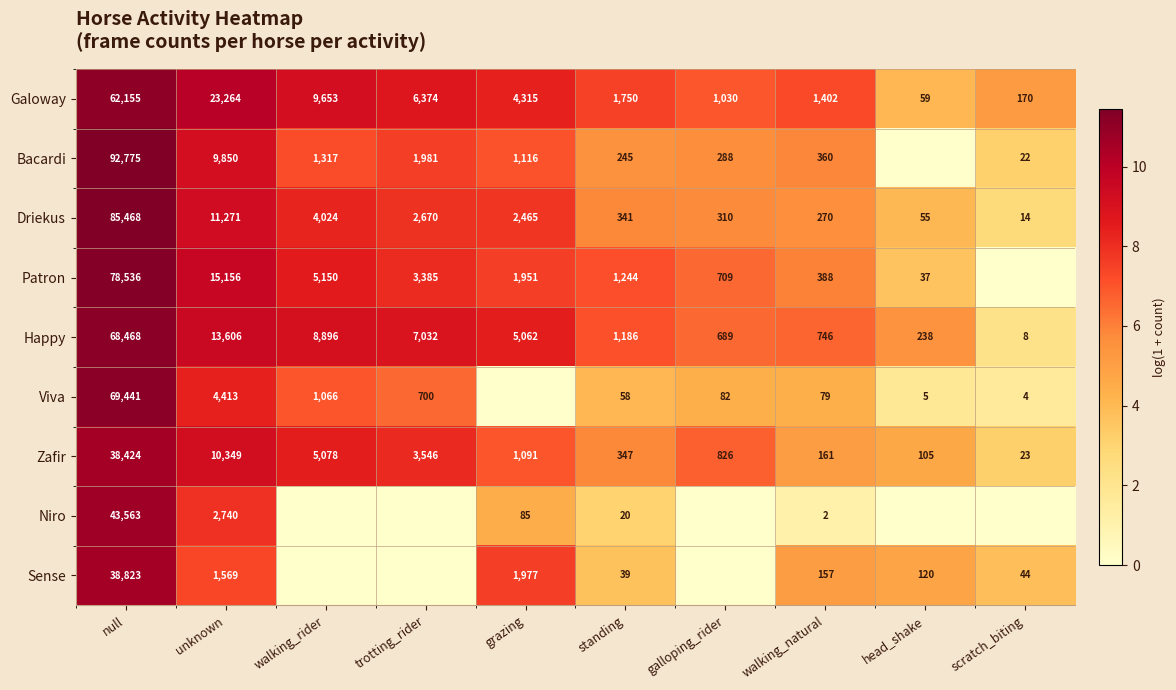

How many distinct data groups are displayed?

9